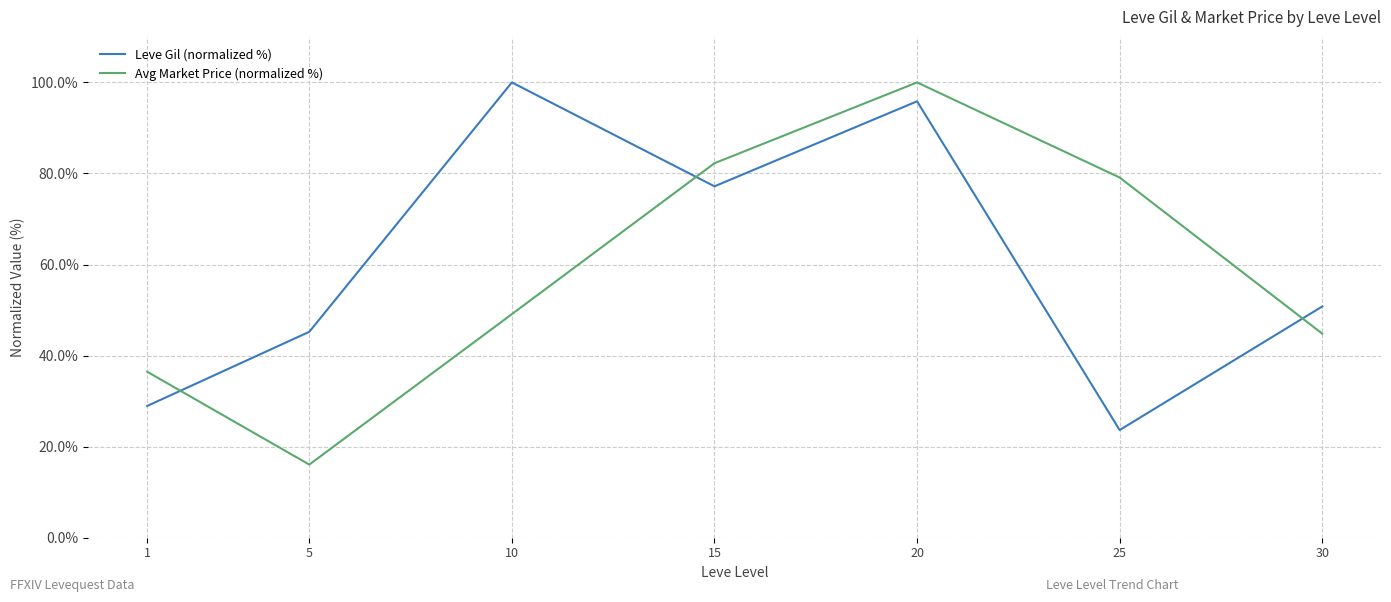

Reading right to left, transcribe all the data shown in this chart.

Leve Gil (normalized %): 30=50.8	25=23.7	20=95.9	15=77.2	10=100.0	5=45.2	1=28.9
Avg Market Price (normalized %): 30=44.8	25=79.1	20=100.0	15=82.3	10=49.1	5=16.1	1=36.5